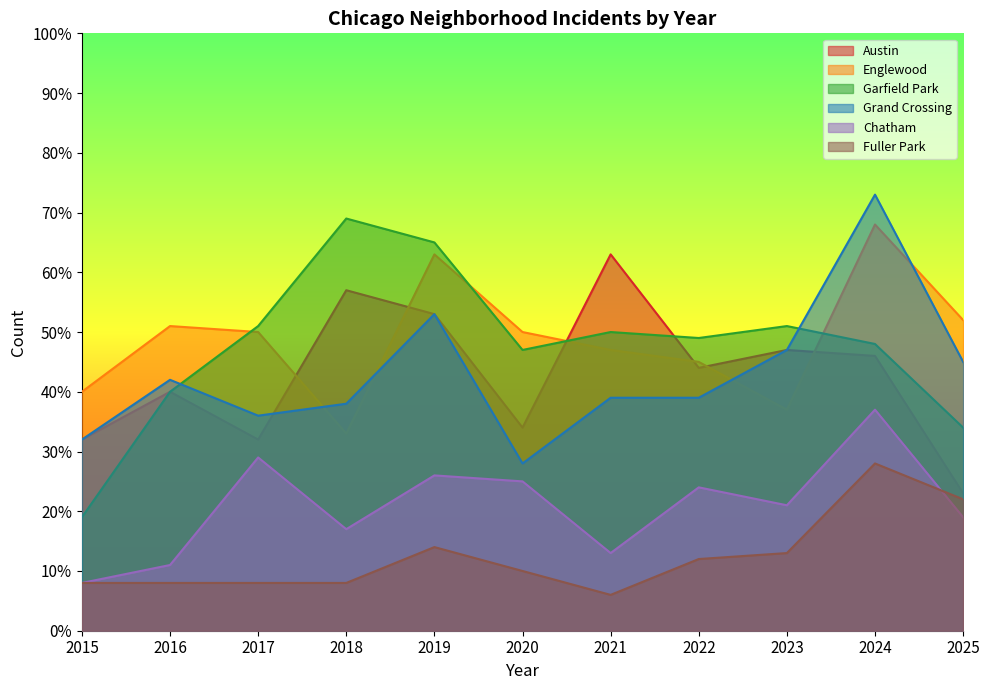

How many interior local valleys does the Englewood series have?

2